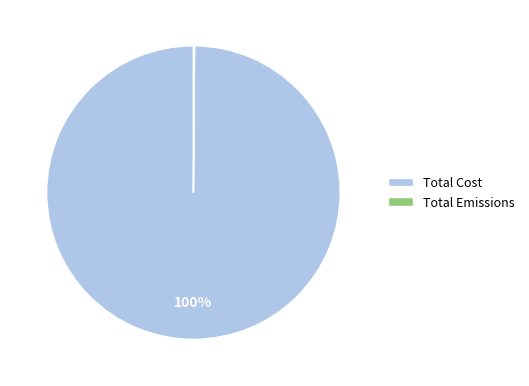

Is Total Cost the majority of the pie?

Yes